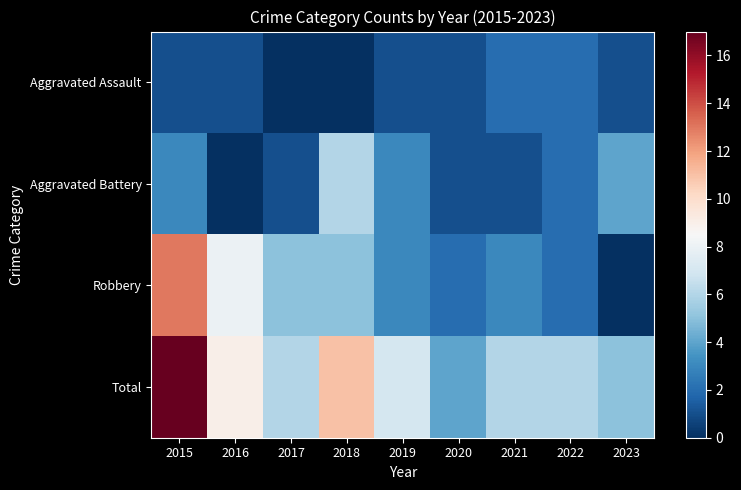

List the series in order of their peak value, highest first.

Total, Robbery, Aggravated Battery, Aggravated Assault